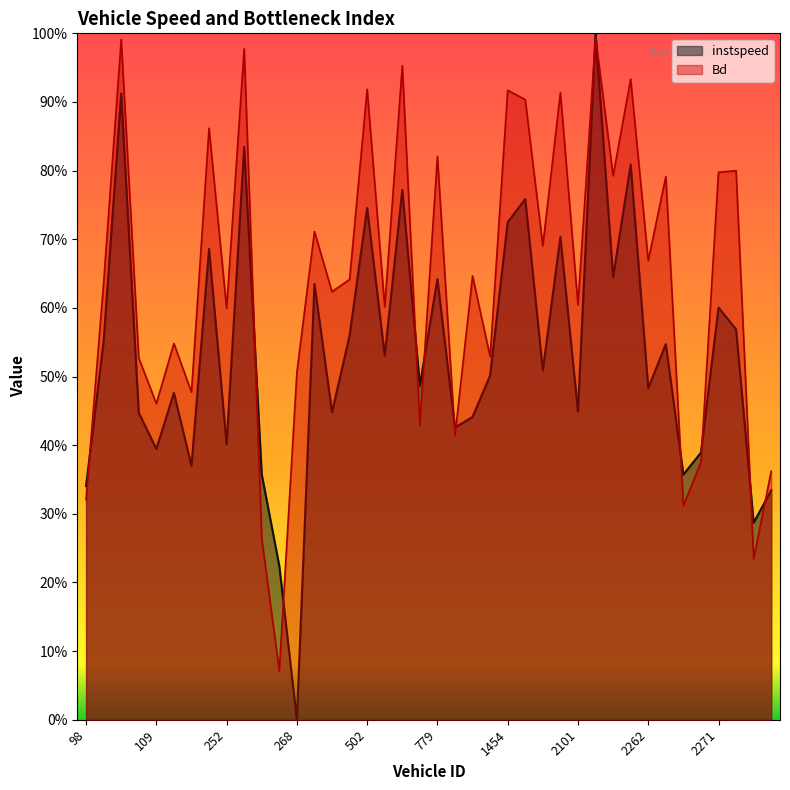

Which category has the highest value across all series?

2107.0